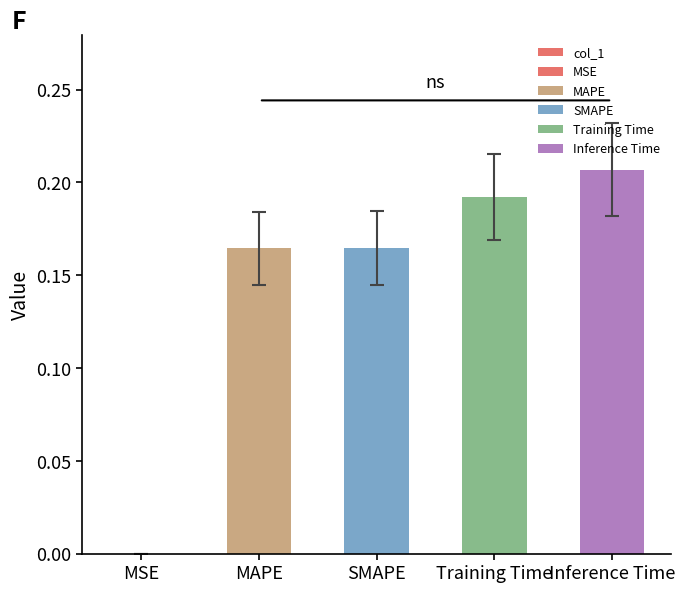

Reading left to right, list all the values displayed in this chart.

0.0	0.2	0.2	0.2	0.2